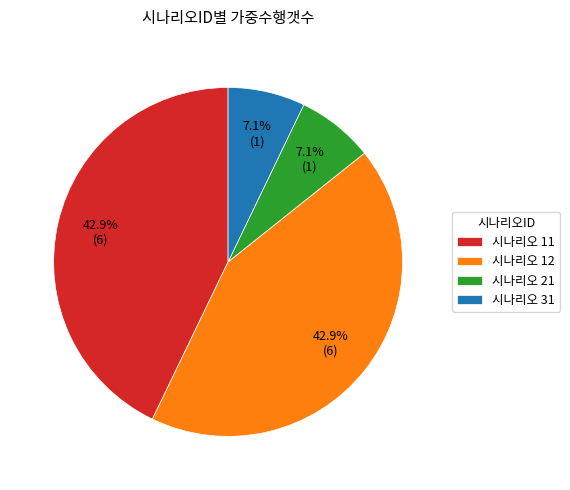

Which has a higher value, 시나리오 11 or 시나리오 21?

시나리오 11